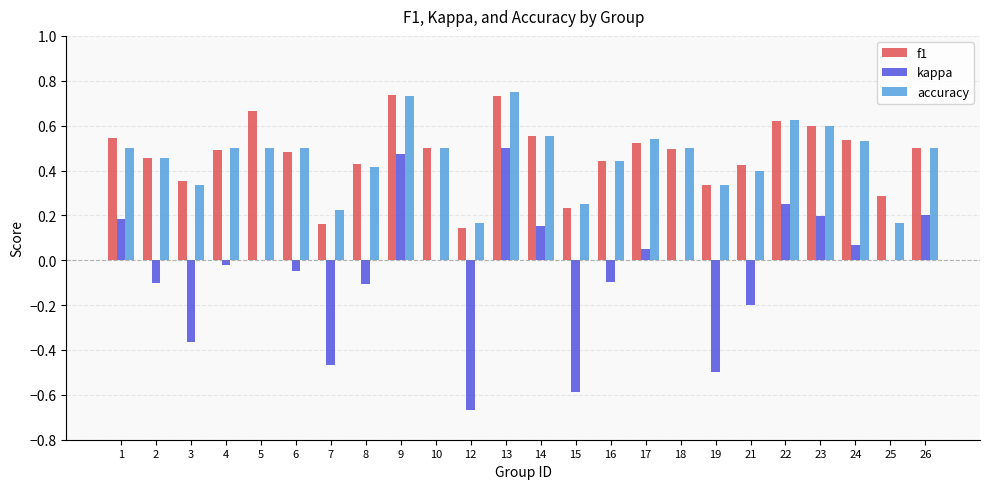

What is the total value across all series at 26?

1.2